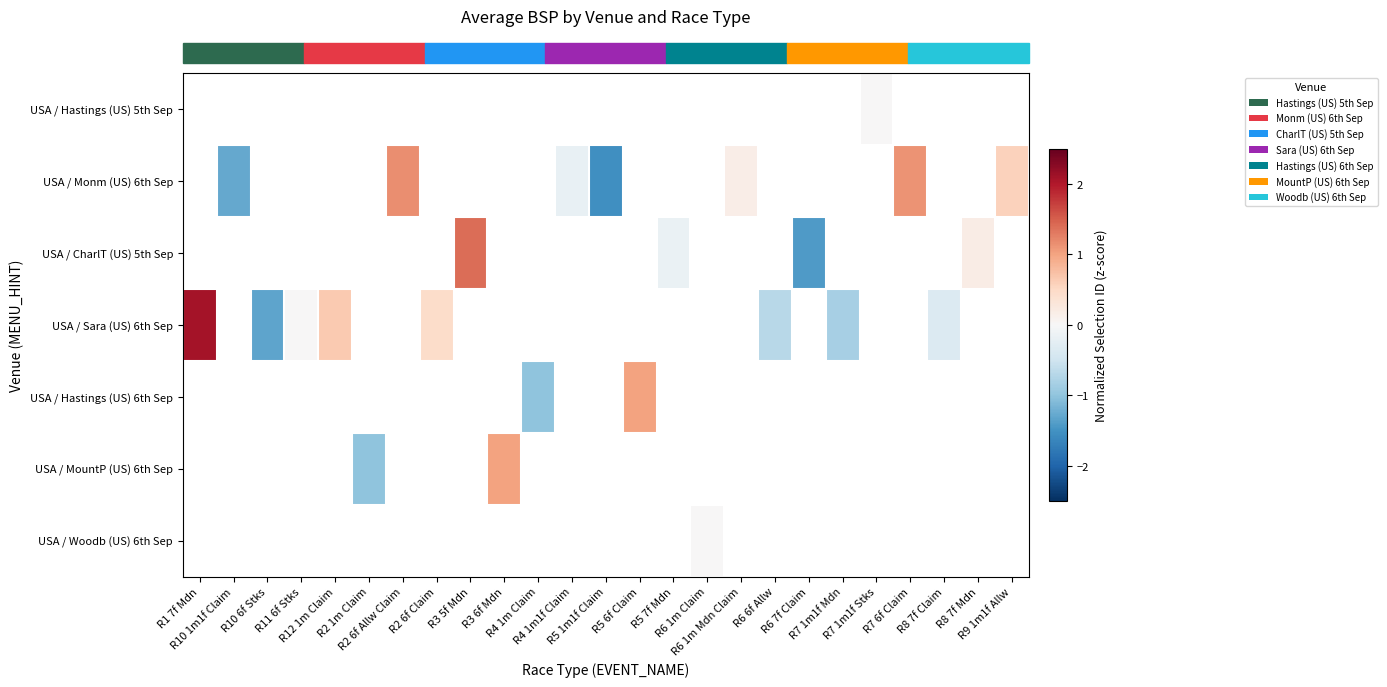

Which series has the largest range (max minus min)?

row_3